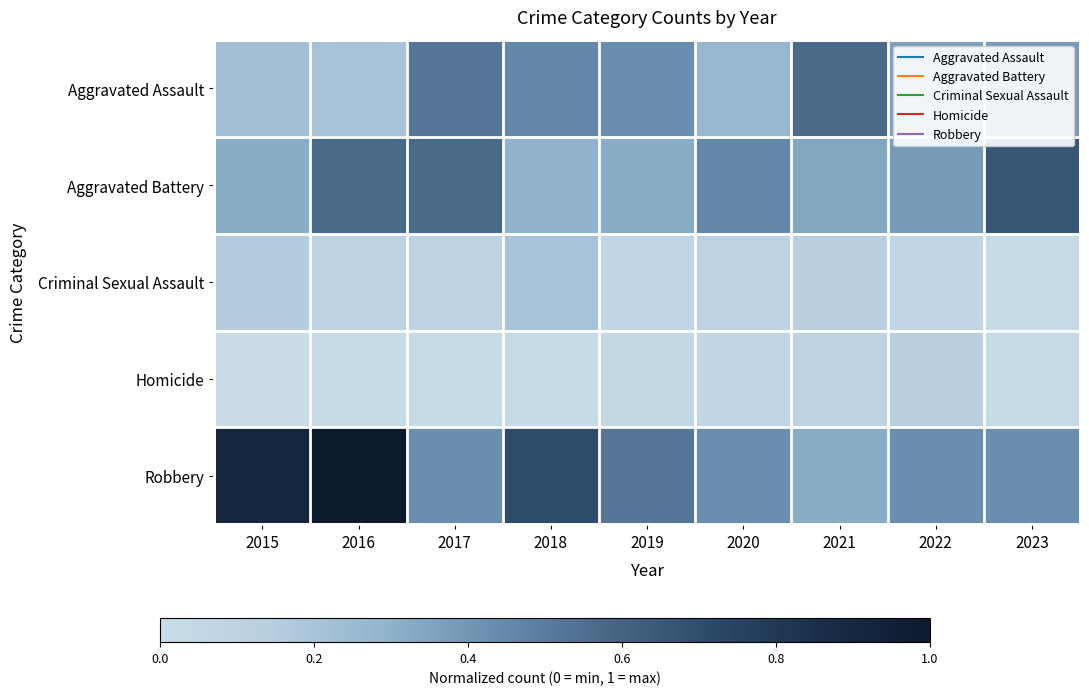

Which series has the largest total across all categories?

Robbery